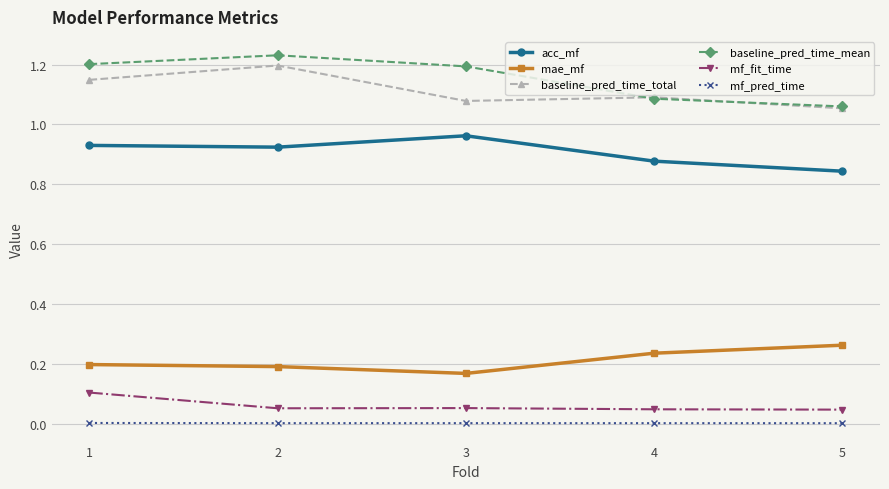

The value of baseline_pred_time_total at 4 is 0.7. True or false?

False